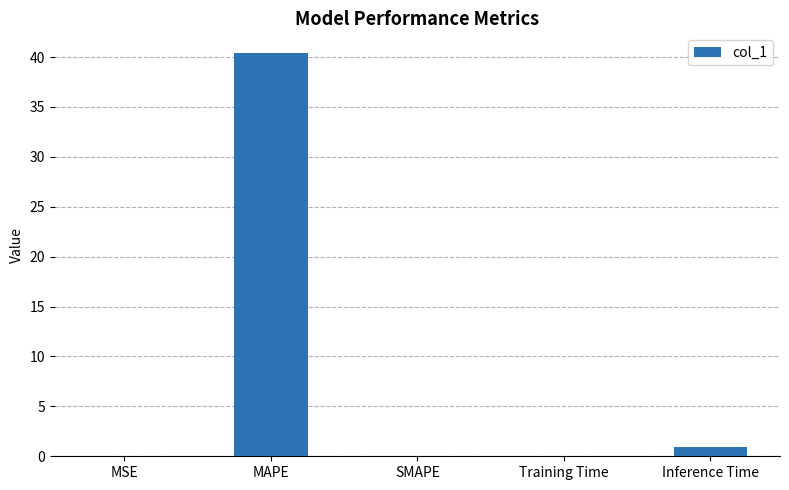

The chart shows a value of 53.0 at MAPE. True or false?

False